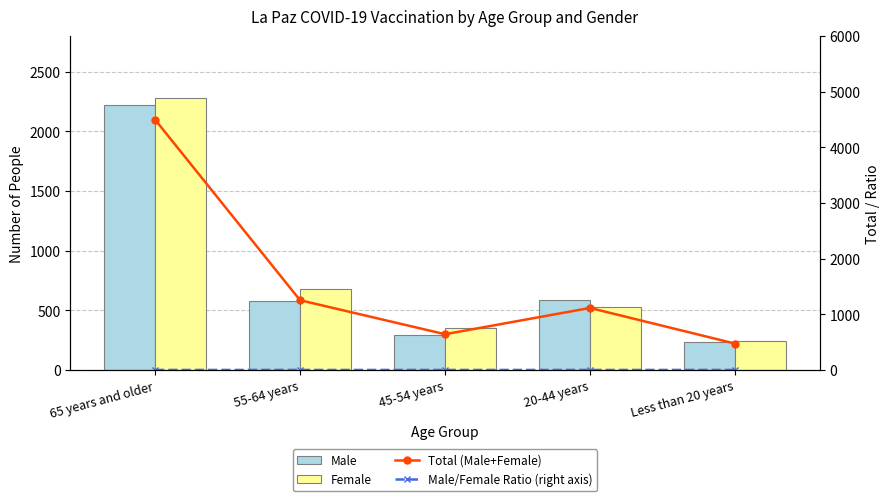

At which label is Male closest to 1228?

20-44 years